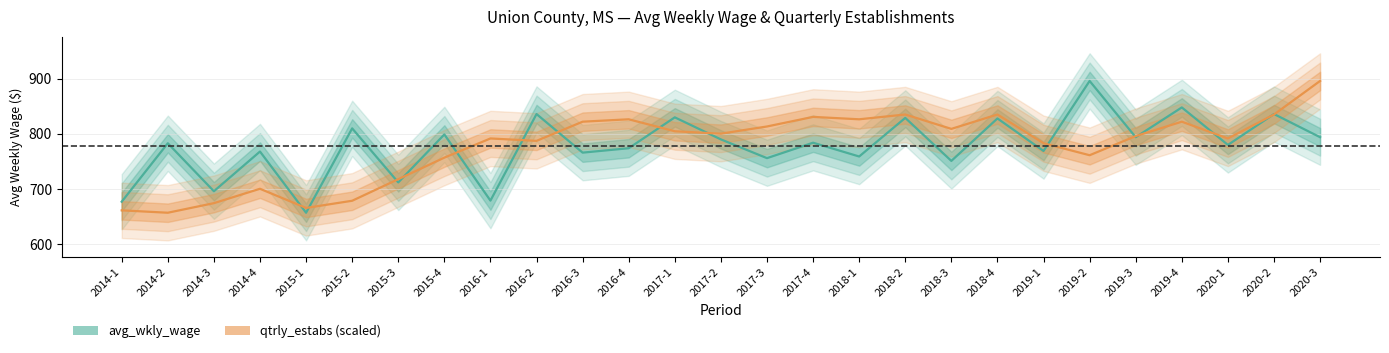

At which category is the sum across all series the highest?

2020-3